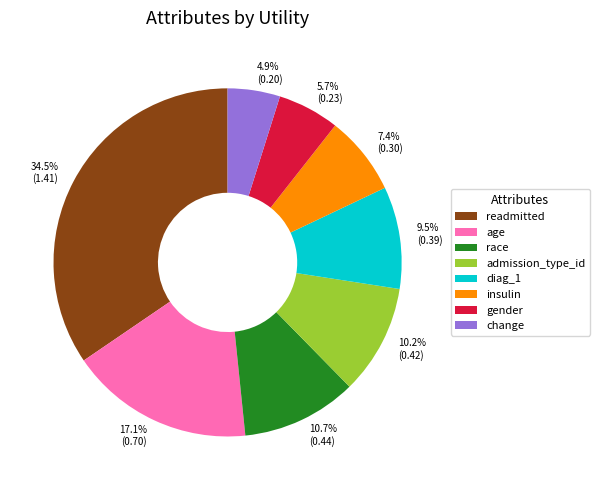

The insulin slice represents 1% of the pie. True or false?

False